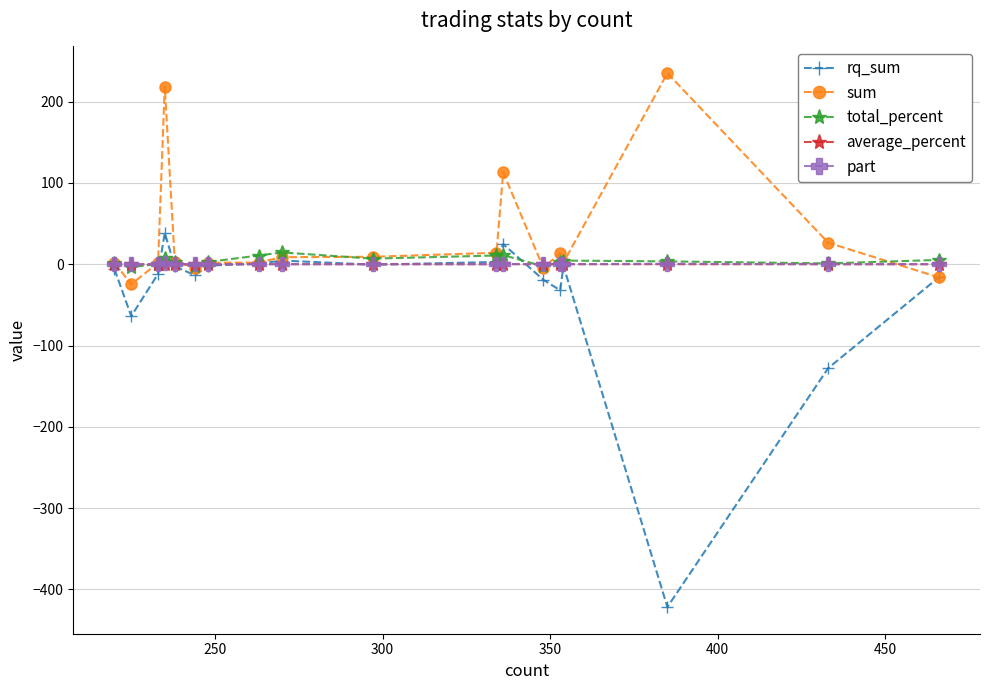

What is the maximum value shown in the chart?

235.0